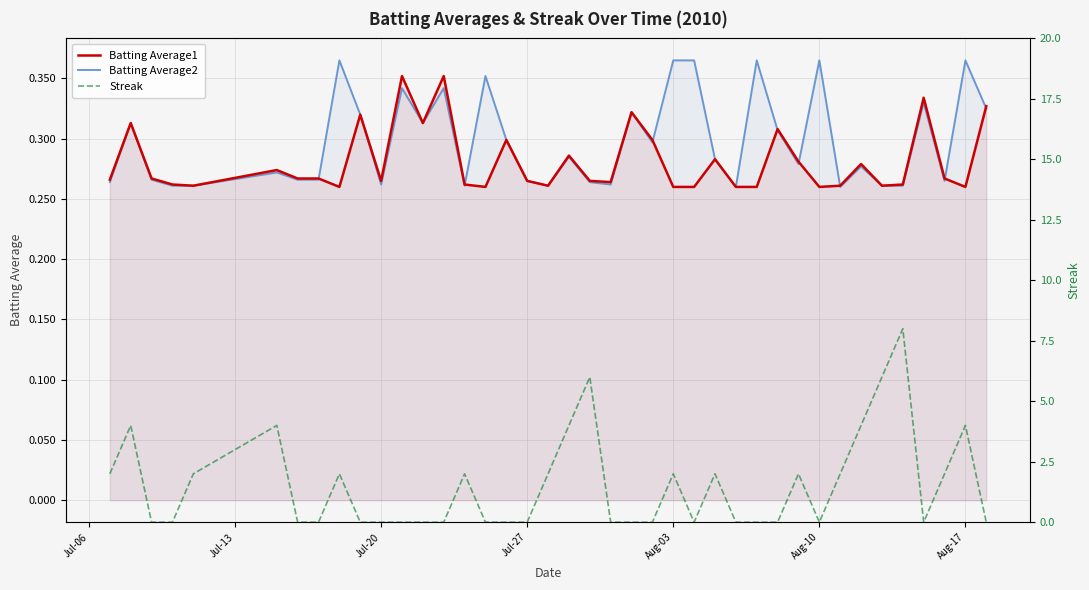

True or false: Batting Average2 has a value of 0.4 at Jul-27.

False